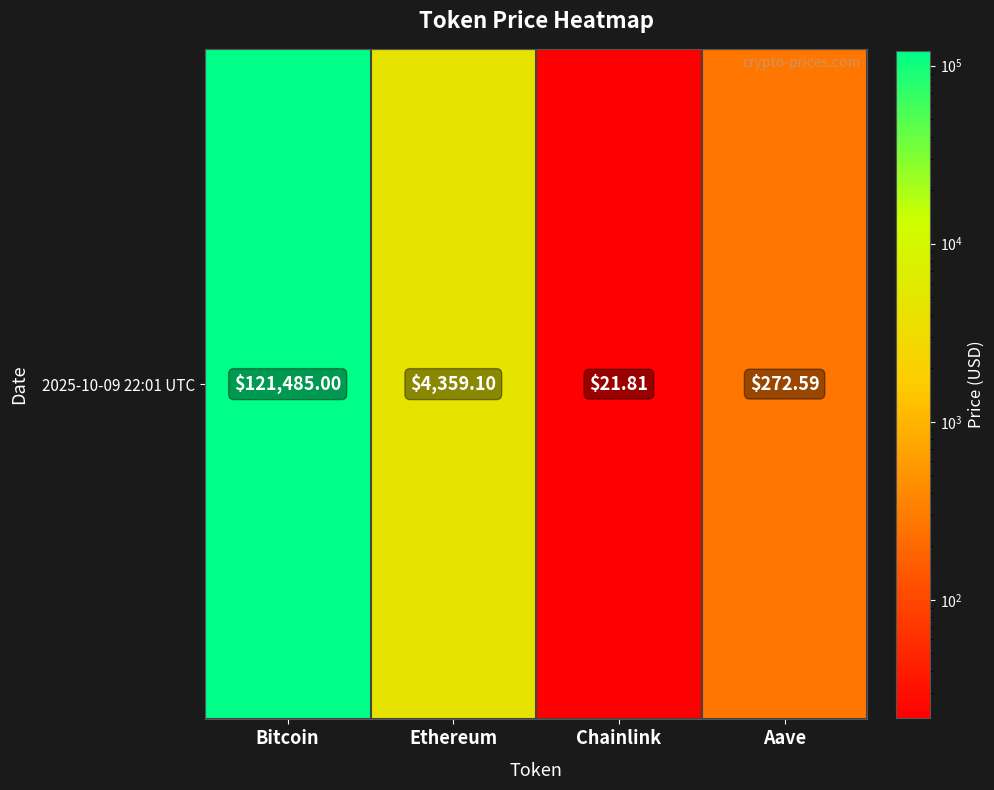

What is the smallest value displayed?

21.8